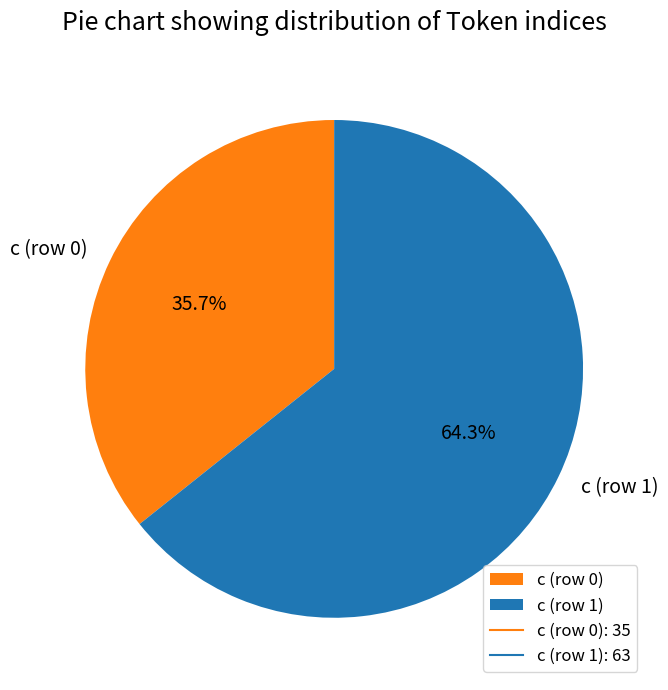

Between c (row 0) and c (row 1), which is larger?

c (row 1)